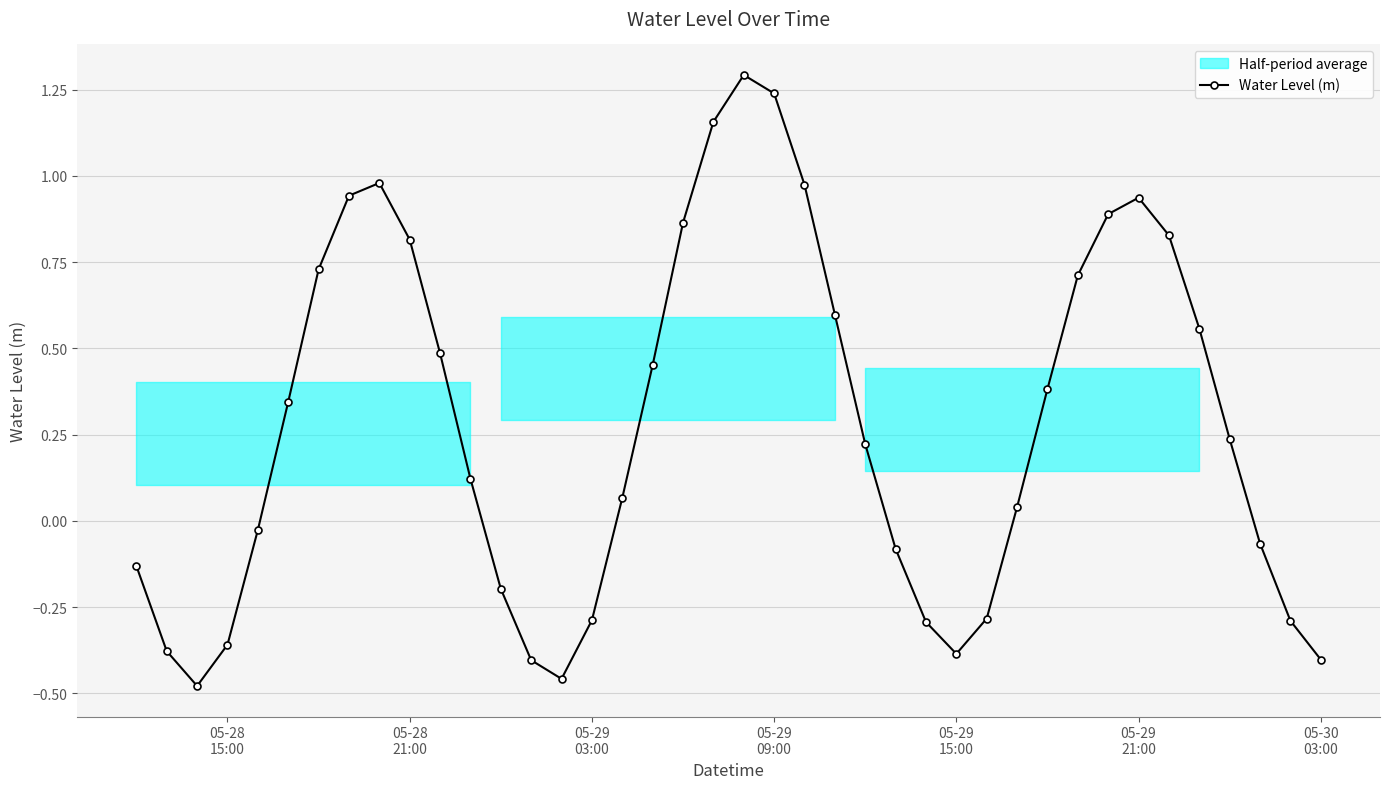

True or false: Water Level (m) has more than 2 points higher than both neighbors.

True